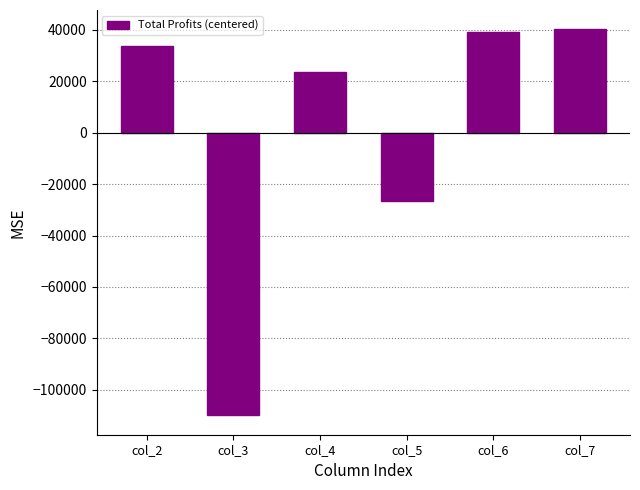

Where is the data nearest to the value -34891?

col_5